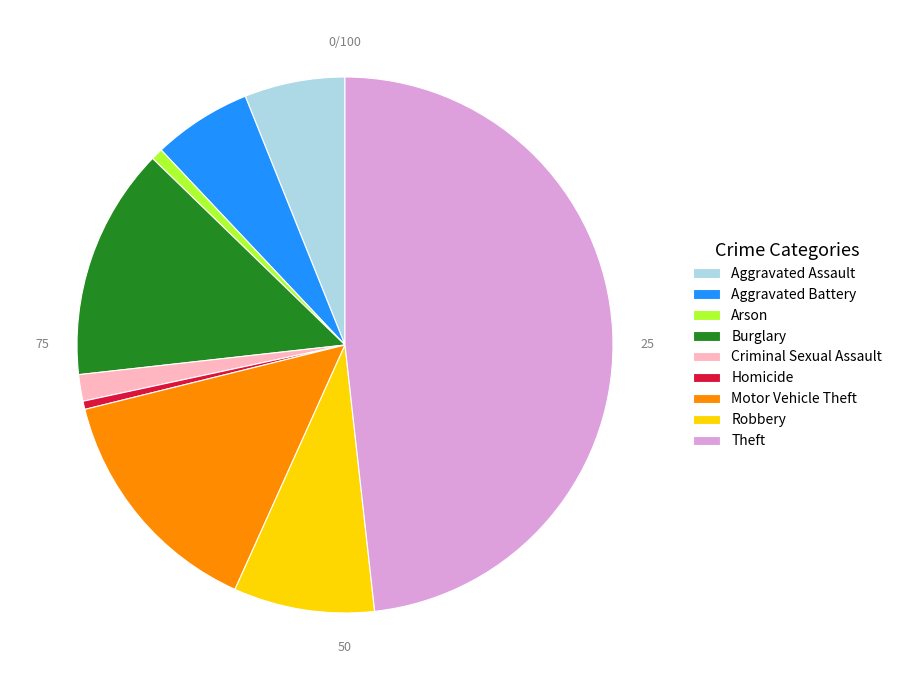

The Criminal Sexual Assault slice represents 2% of the pie. True or false?

True